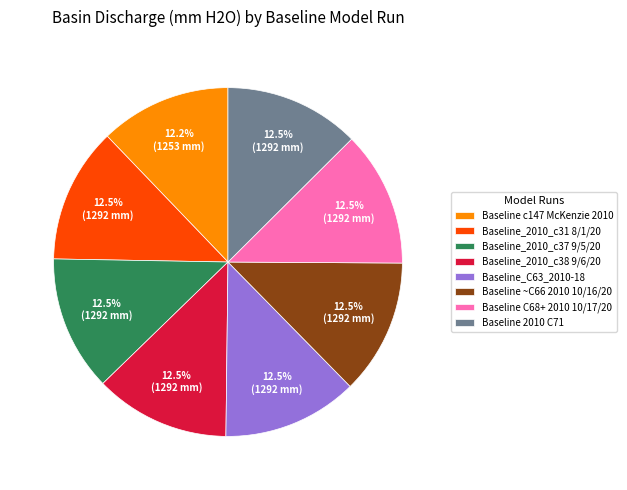

What portion of the pie excludes Baseline_2010_c37 9/5/20?

87.5%